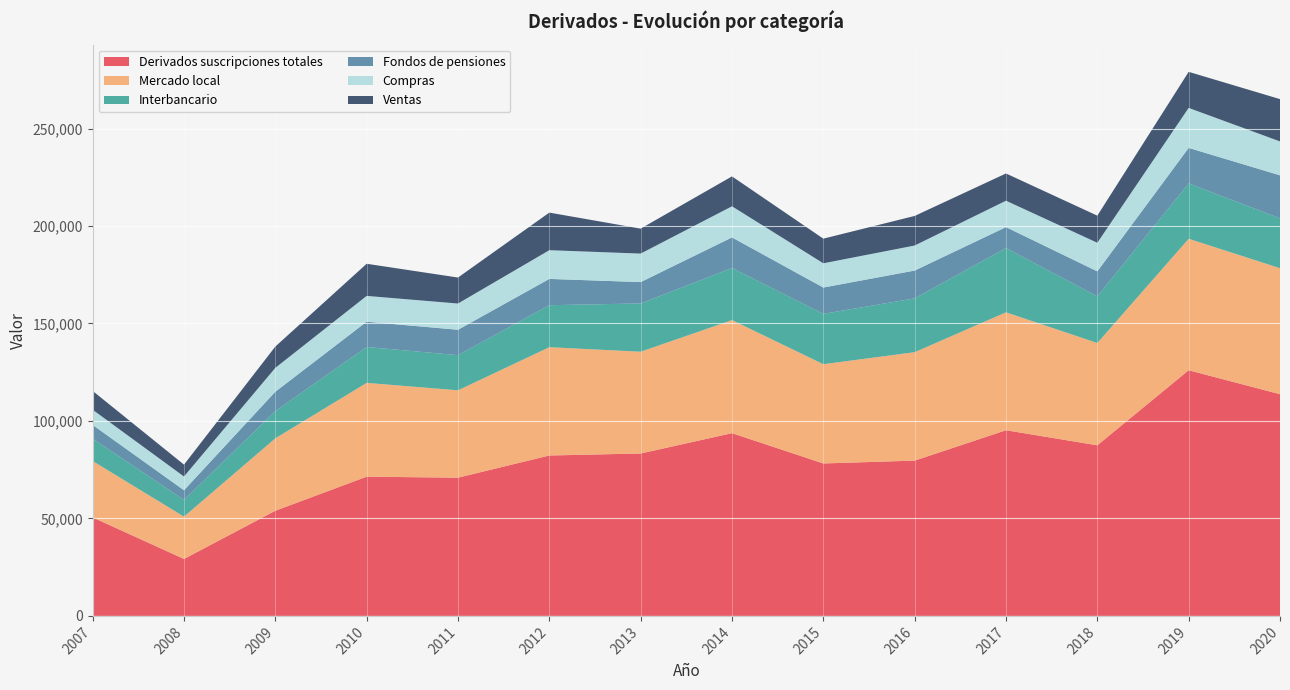

Reading left to right, transcribe all the data shown in this chart.

Derivados suscripciones totales: 50535	29209	53947	71410	70901	82279	83307	93736	78196	79655	95240	87508	126015	113718
Mercado local: 28918	21711	37133	48119	44815	55549	52199	58000	50906	55617	60483	52475	67419	64639
Interbancario: 11475	8575	13960	18410	18024	21534	24768	26701	25830	27595	32970	23908	28409	25552
Fondos de pensiones: 7027	4961	9941	12968	13022	13489	10940	15703	13491	14266	10727	12832	18211	22078
Compras: 7788	7049	12243	13231	13462	14732	14630	15956	12443	12844	13545	14668	20512	17384
Ventas: 9655	6087	10929	16477	13329	19283	12801	15343	12633	15178	13969	13899	18498	21703